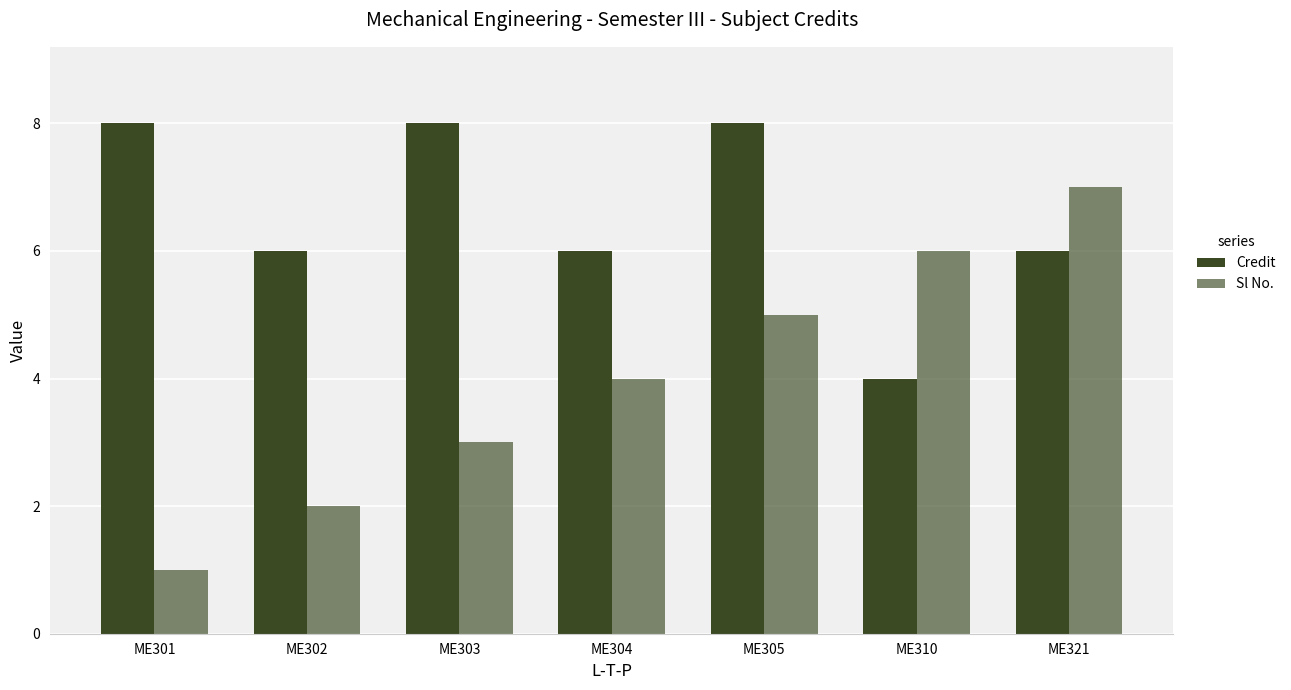

List the series in order of their peak value, highest first.

Credit, Sl No.